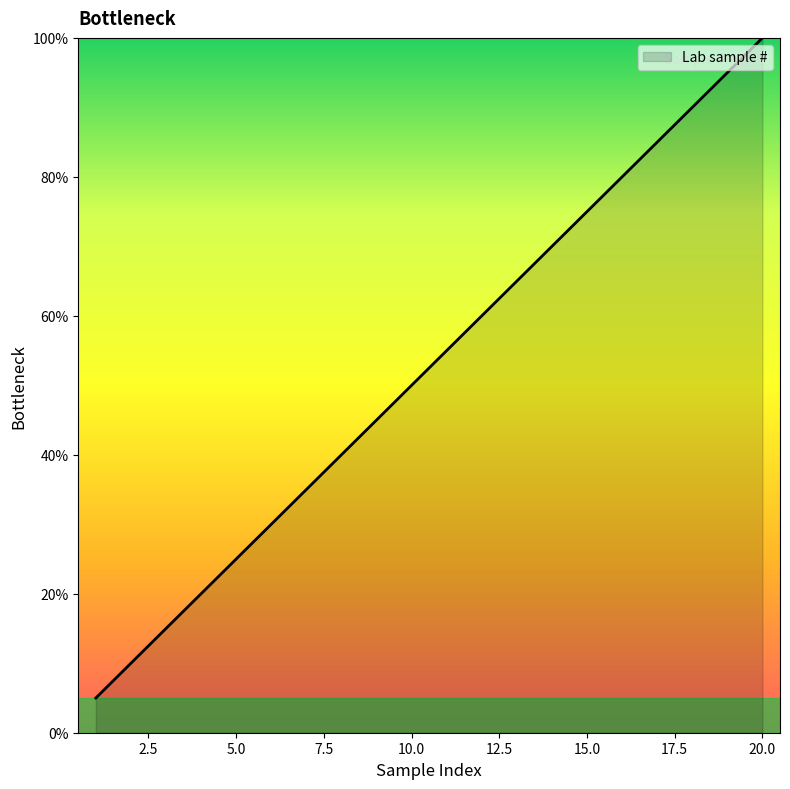

What is the greatest value displayed?

100.0